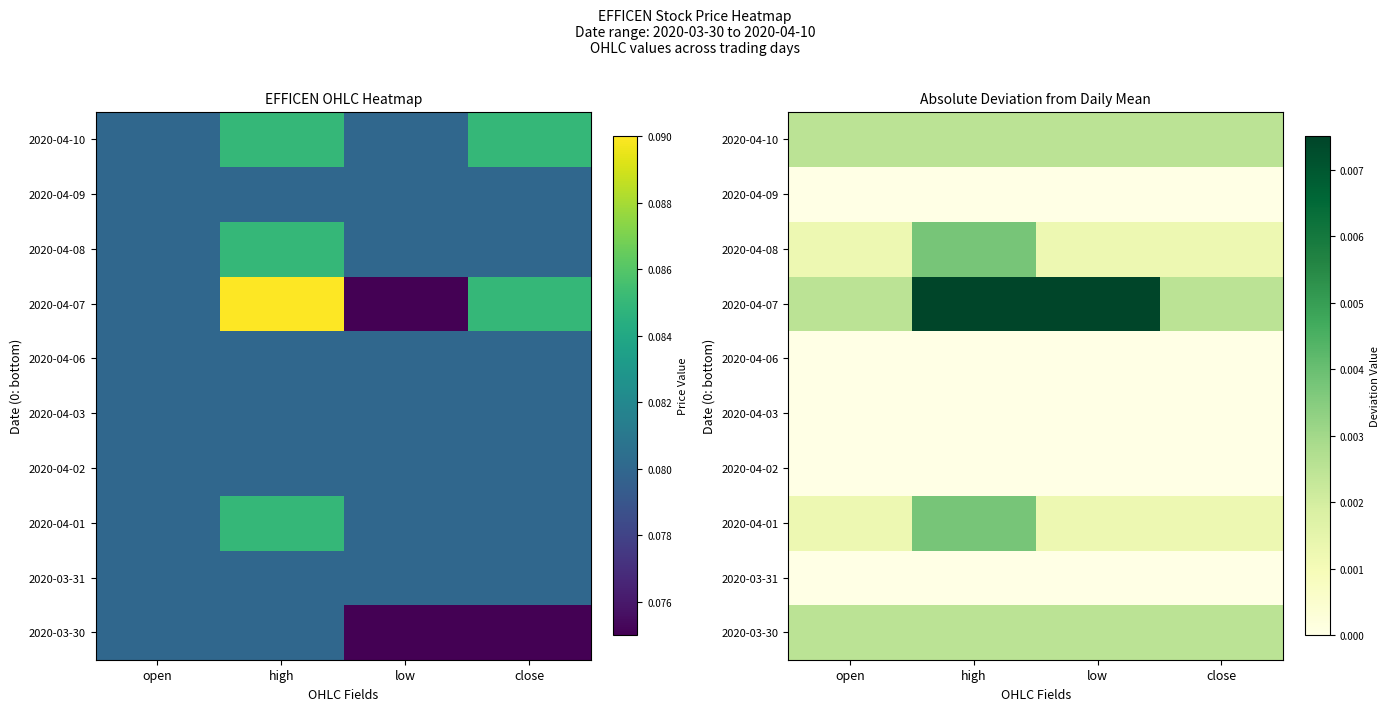

List the labels in order of 2020-04-03 value, smallest first.

open, high, low, close